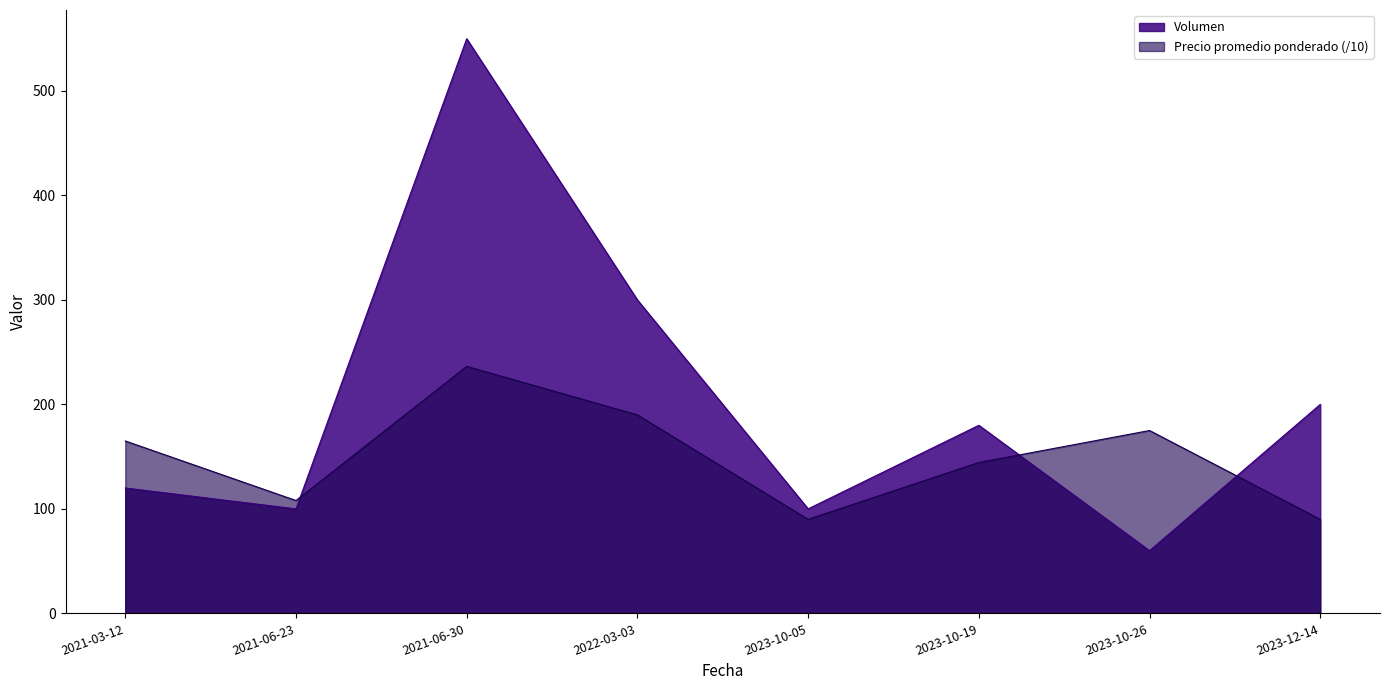

Where does the Precio promedio ponderado series first go above 165?

2021-06-30